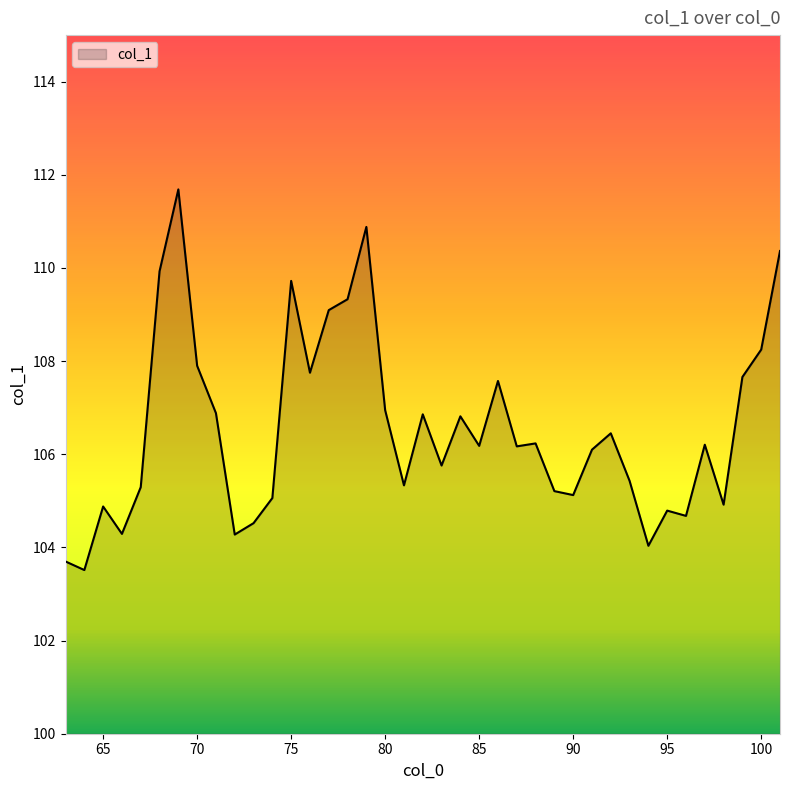

What is the greatest value displayed?

111.7